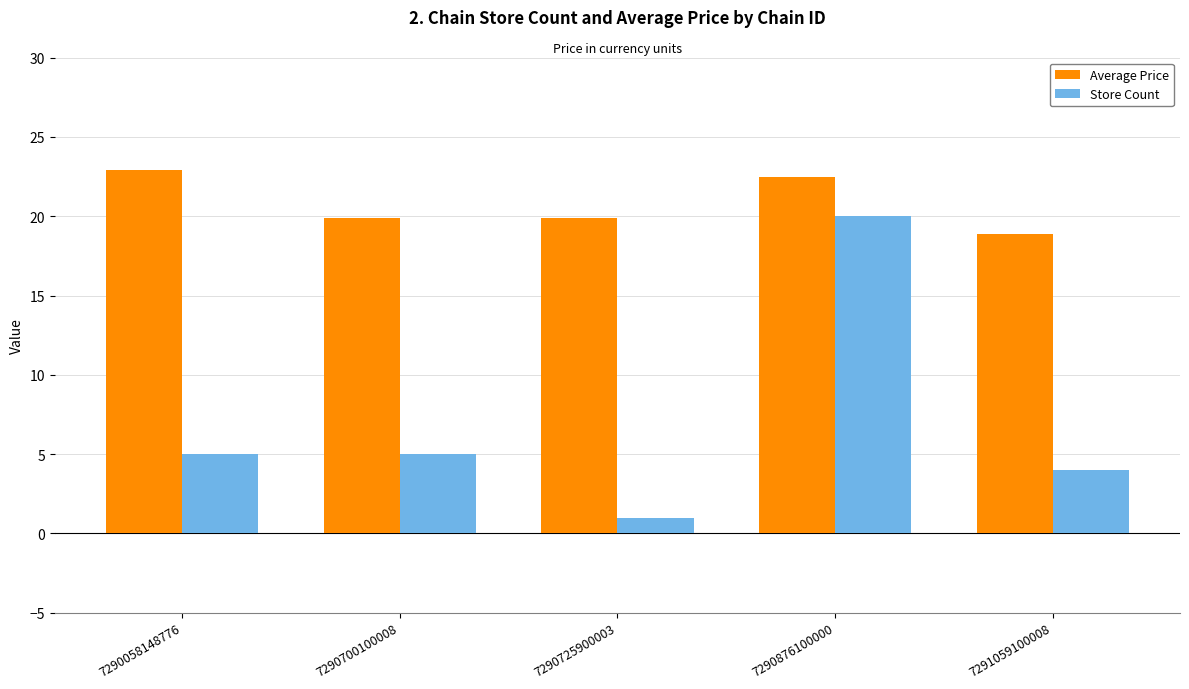

Reading left to right, list all the values displayed in this chart.

Average Price: 7290058148776=22.9	7290700100008=19.9	7290725900003=19.9	7290876100000=22.5	7291059100008=18.9
Store Count: 7290058148776=5.0	7290700100008=5.0	7290725900003=1.0	7290876100000=20.0	7291059100008=4.0